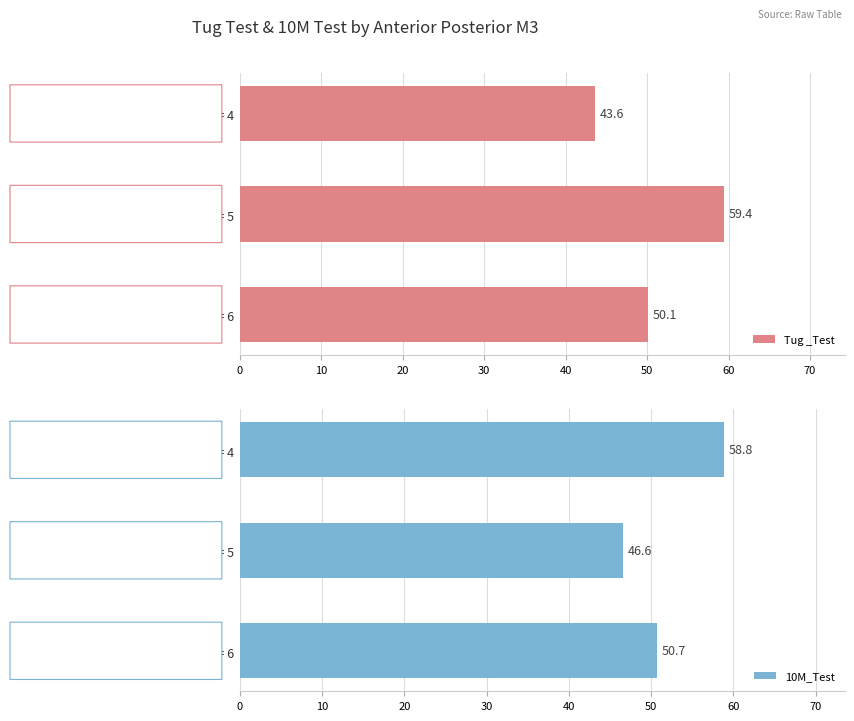

What is the value of the 10M_Test bar at the 3rd from the left?

50.7